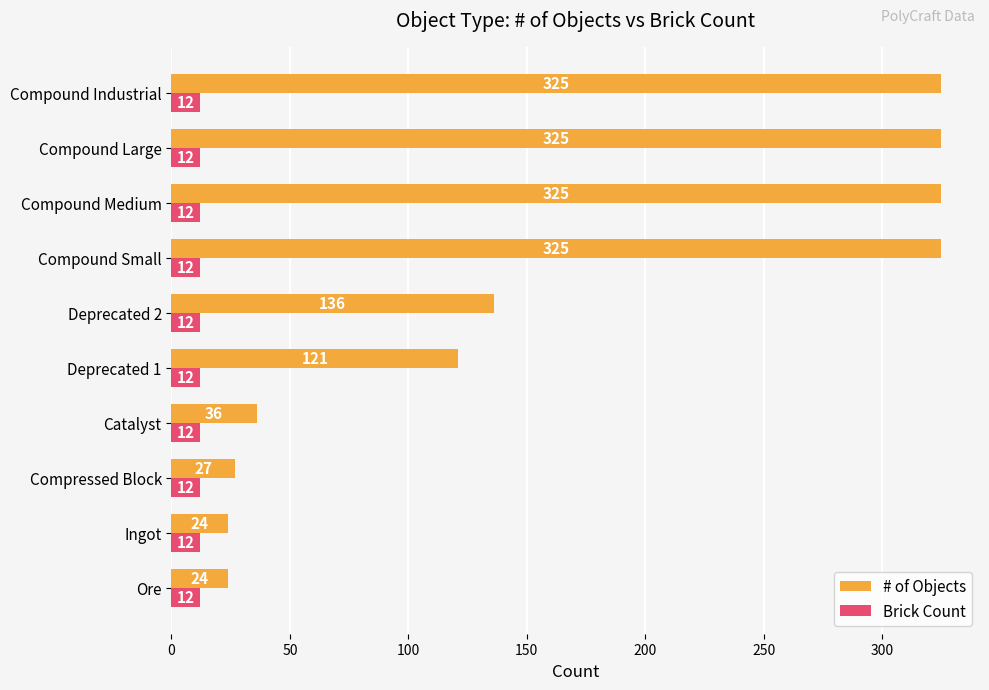

How many values in the # of Objects series are below 136?

5